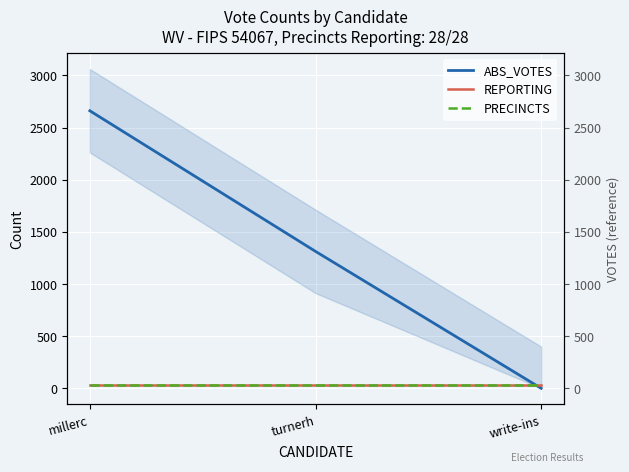

Where is ABS_VOTES nearest to the value 1330?

turnerh